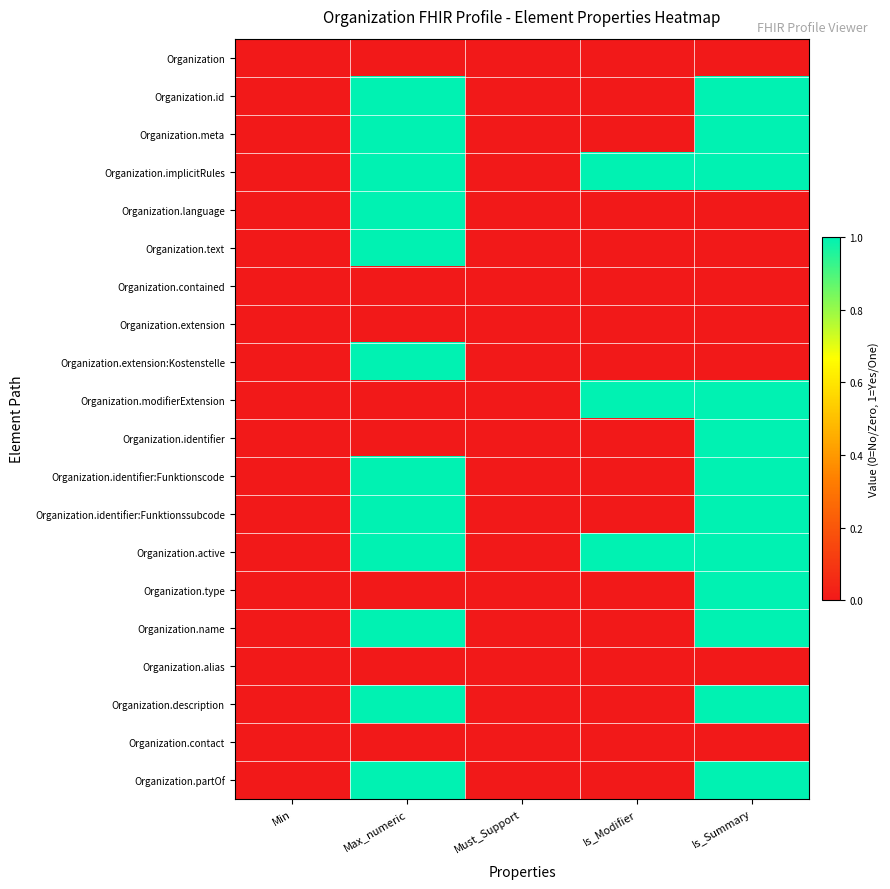

List the series in order of their peak value, highest first.

Organization.id, Organization.meta, Organization.implicitRules, Organization.language, Organization.text, Organization.extension:Kostenstelle, Organization.modifierExtension, Organization.identifier, Organization.identifier:Funktionscode, Organization.identifier:Funktionssubcode, Organization.active, Organization.type, Organization.name, Organization.description, Organization.partOf, Organization, Organization.contained, Organization.extension, Organization.alias, Organization.contact